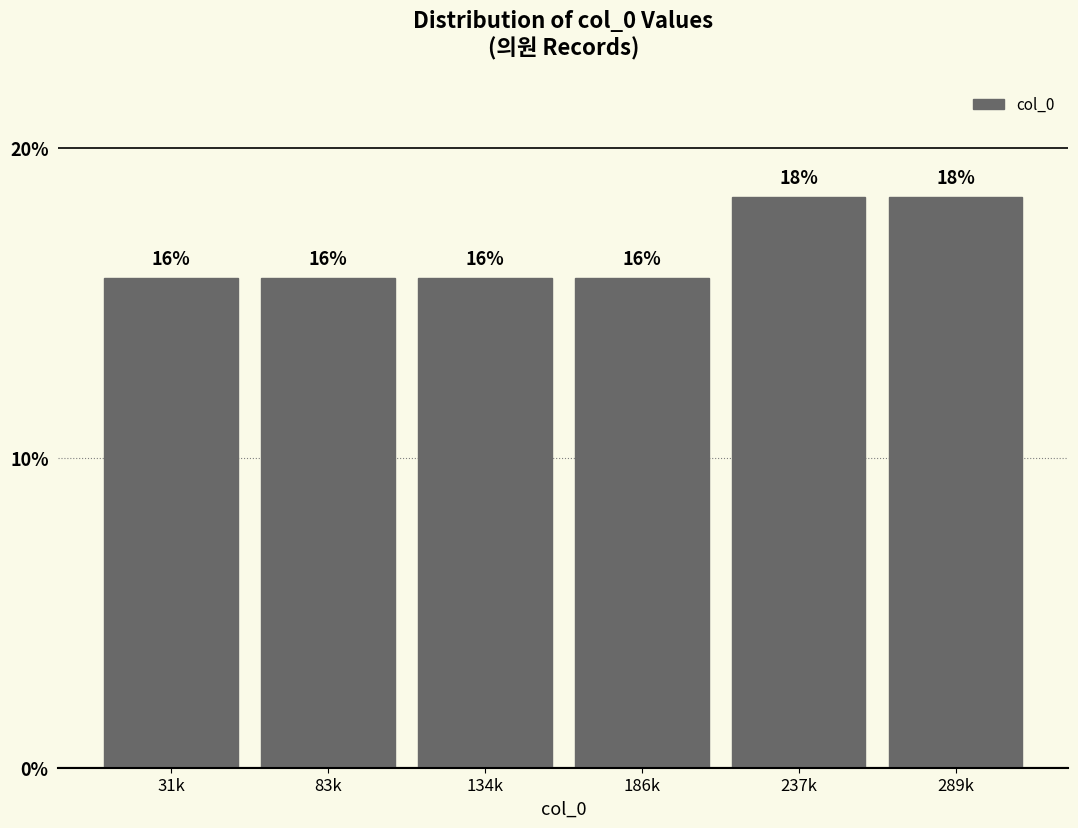

How many bars are there in total?

6